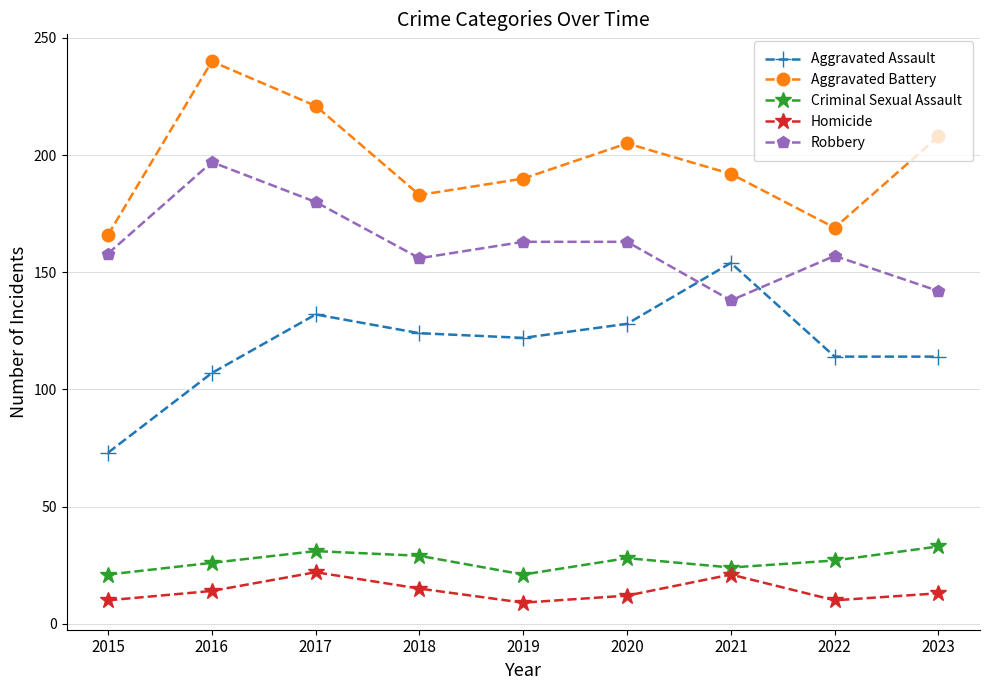

List the series in order of their peak value, highest first.

Aggravated Battery, Robbery, Aggravated Assault, Criminal Sexual Assault, Homicide